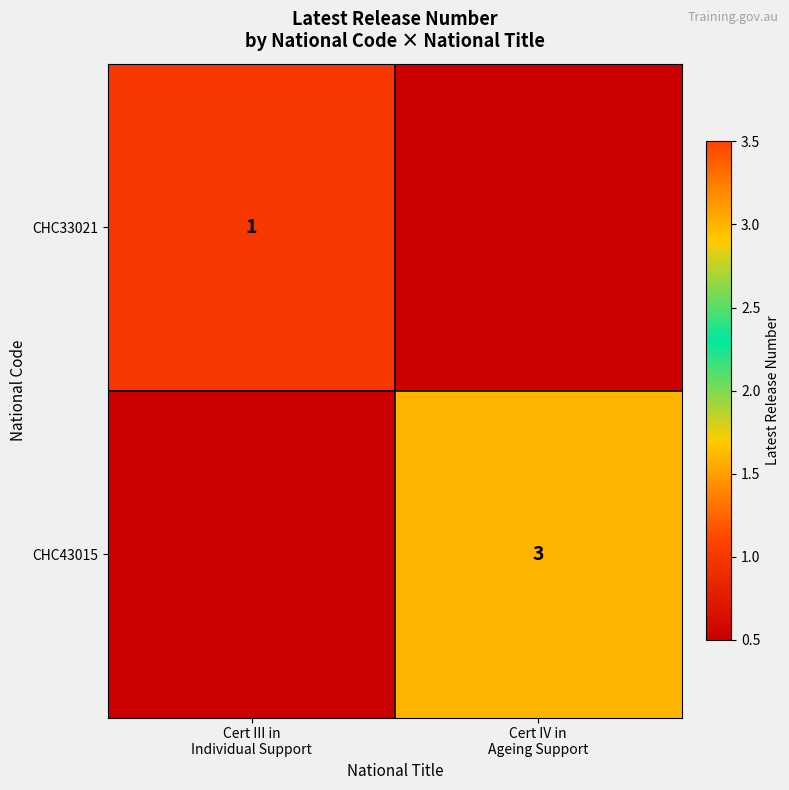

At Cert III in Individual Support, list the series in order from largest to smallest.

CHC33021, CHC43015